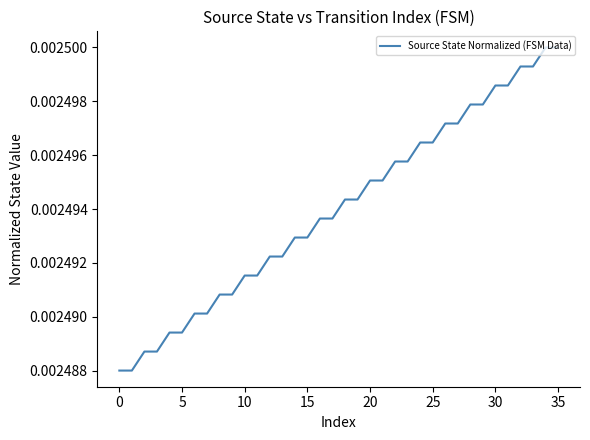

Does the chart have visible grid lines?

No